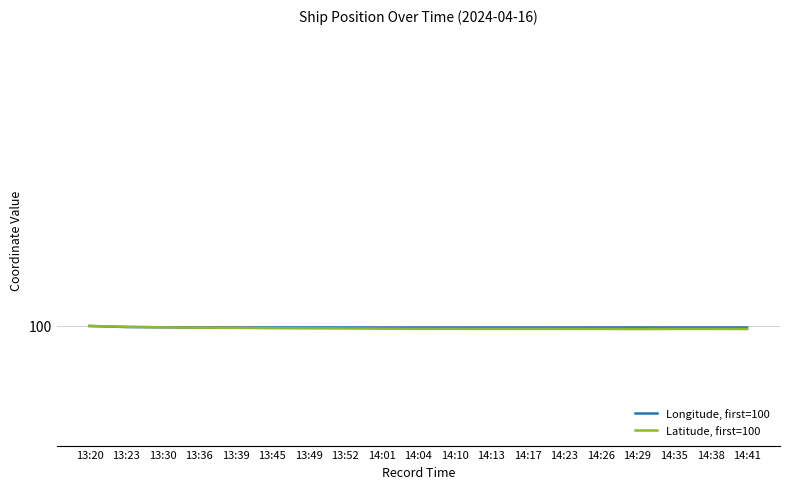

Rank the series at 13:52 from lowest to highest value.

Latitude, first=100, Longitude, first=100